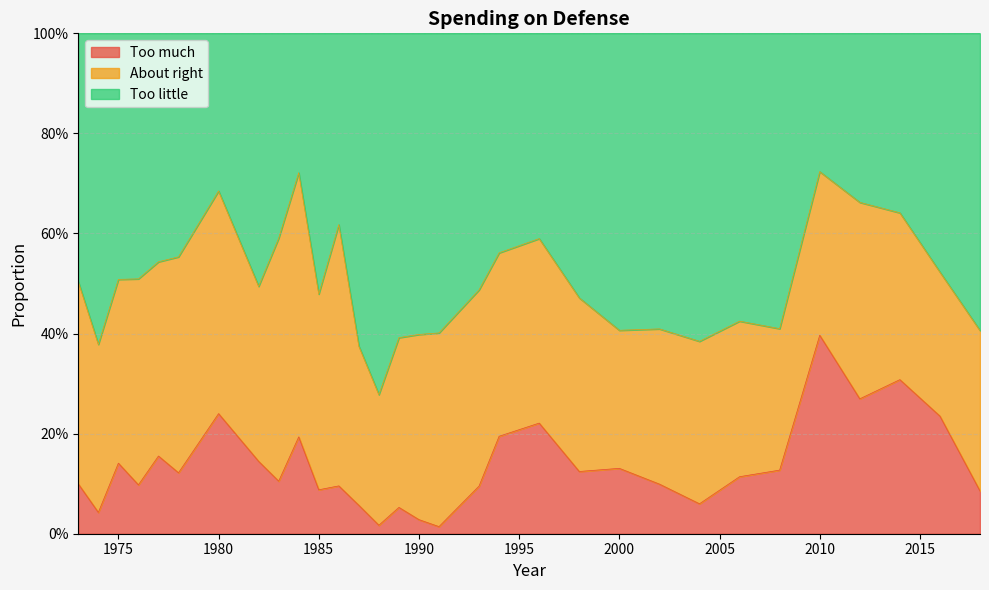

Does the chart display data point markers on the line(s)?

No